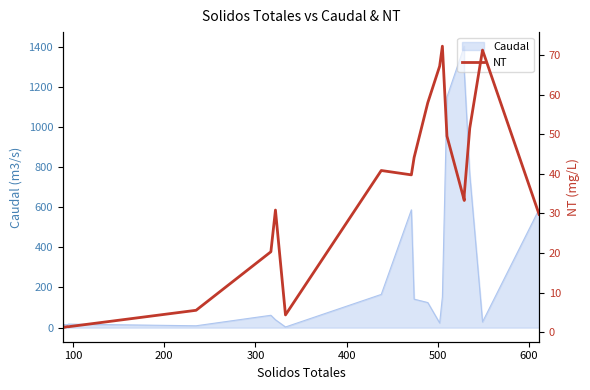

The chart shows a value of 2.9 at 700. True or false?

False